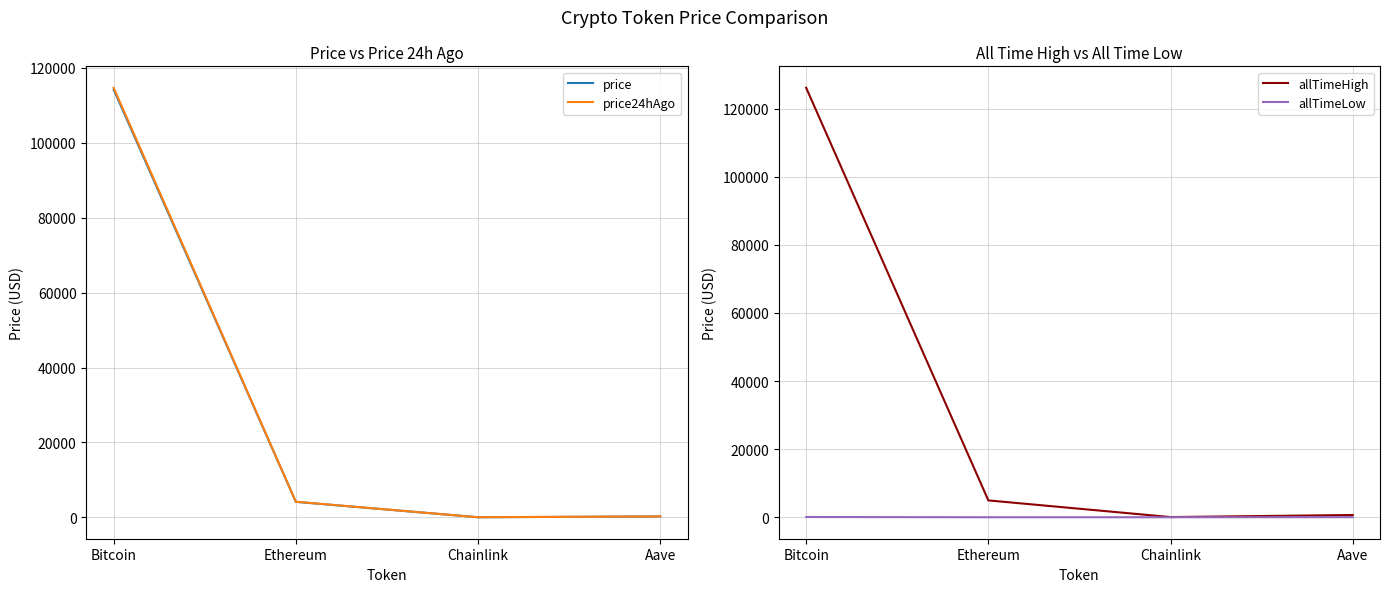

At Bitcoin, list the series in order from largest to smallest.

allTimeHigh, price24hAgo, price, allTimeLow